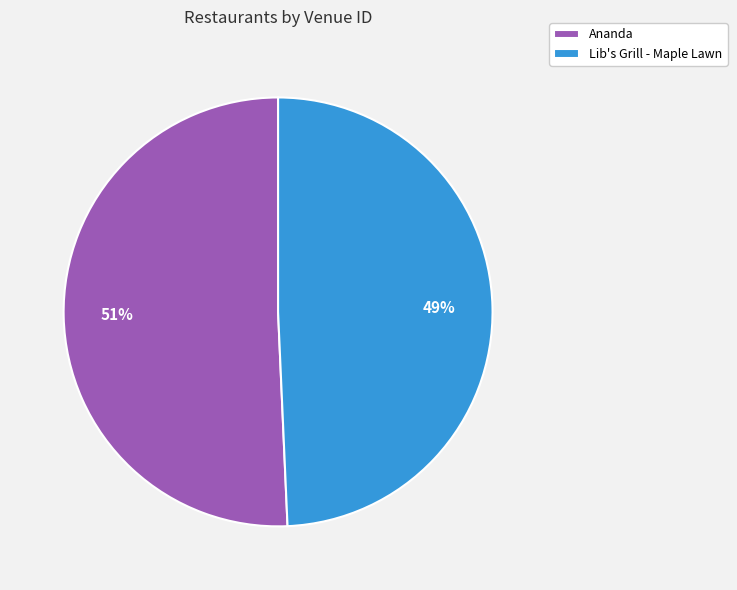

Combined, do Ananda and Lib's Grill - Maple Lawn account for over 50%?

Yes